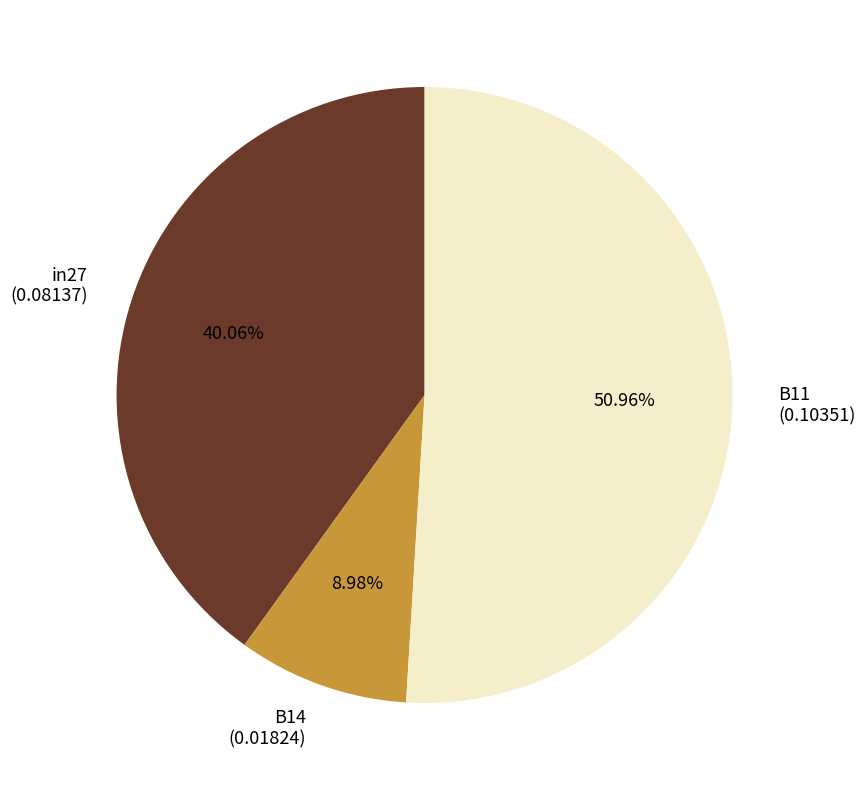

Which slice is the smallest?

B14